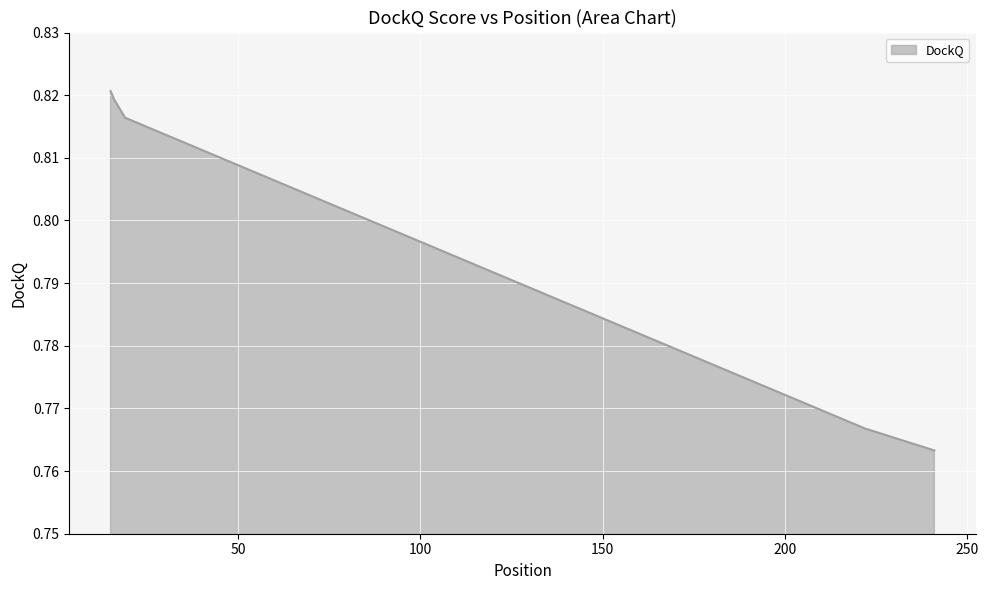

Does the chart display data point markers on the line(s)?

No